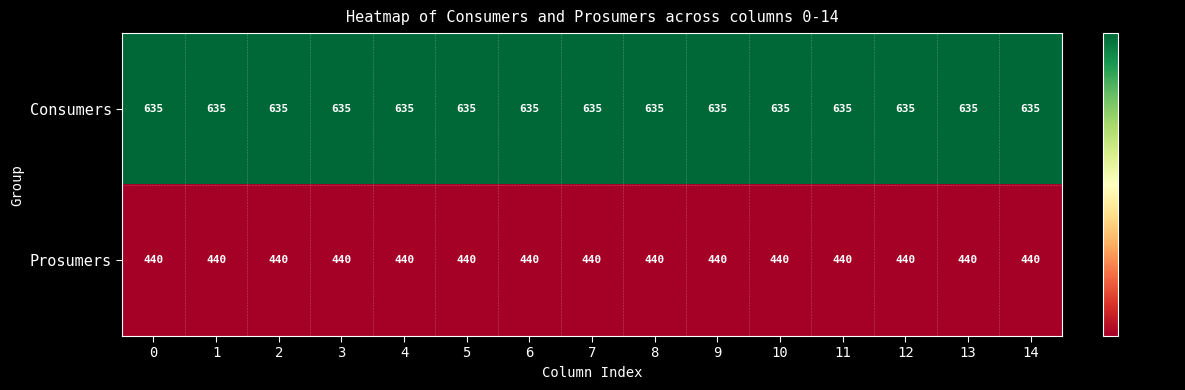

What is the average value of the Consumers series?

635